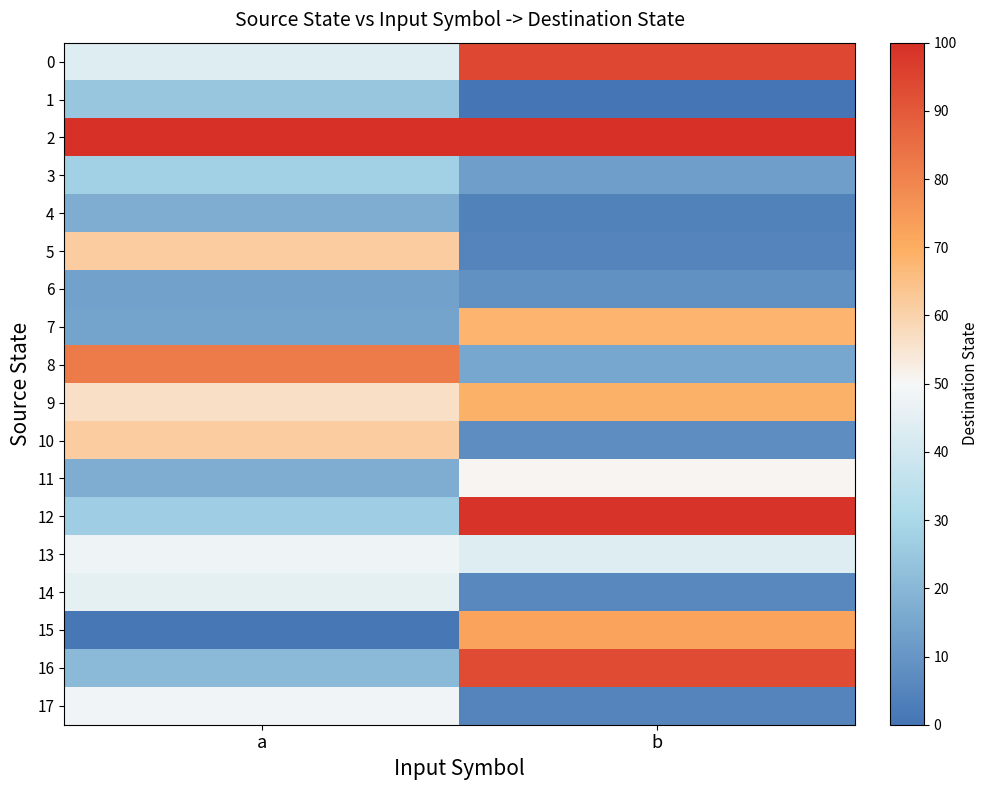

Which series has the widest spread of values?

12